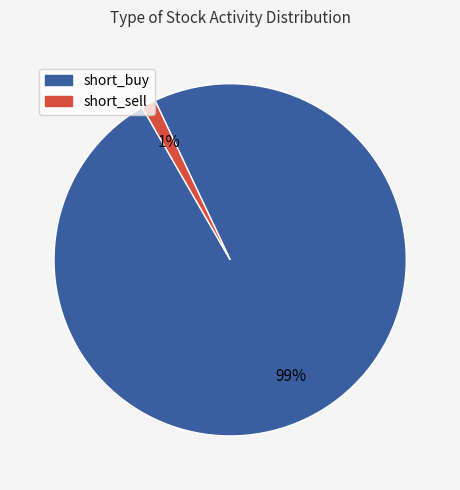

To the nearest percent, what is the average slice percentage?

50%